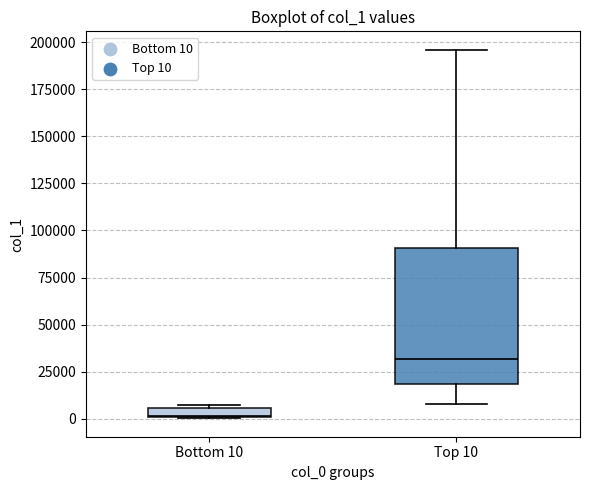

Which box is the tallest, from its lower edge to its upper edge?

Top 10